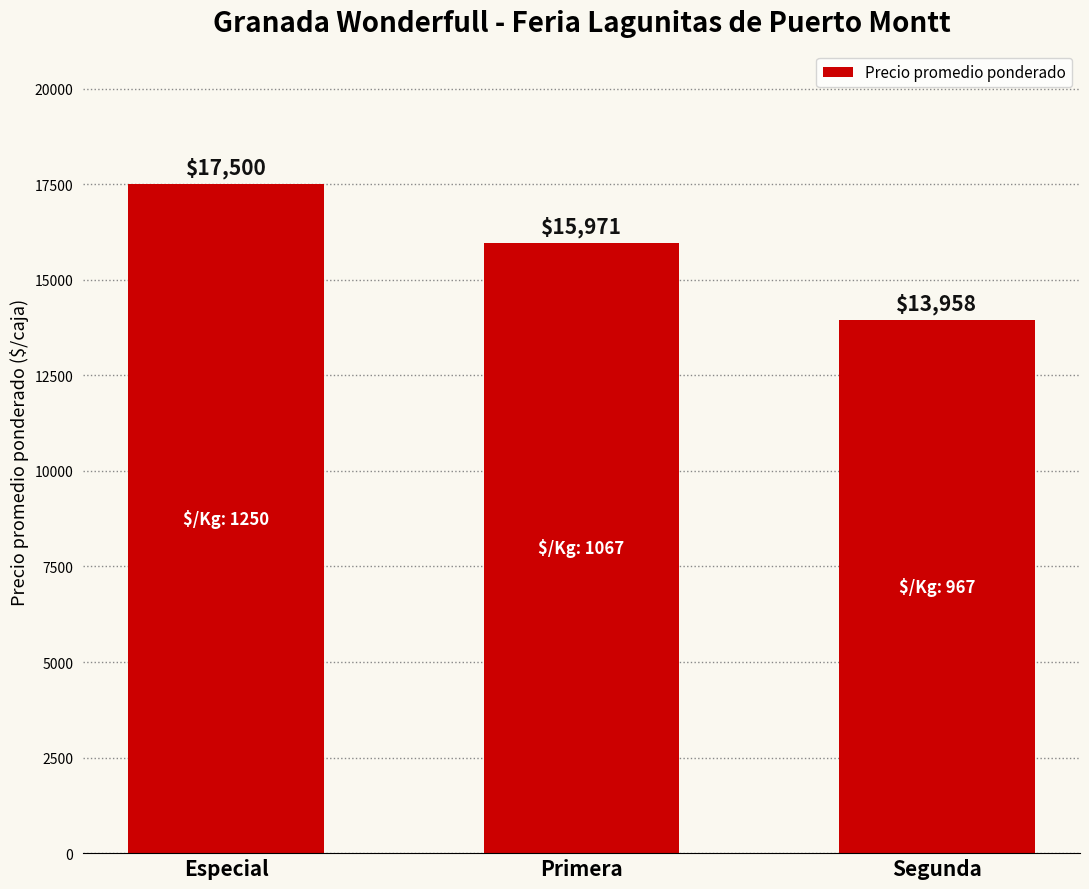

Which has a higher value, Primera or Segunda?

Primera